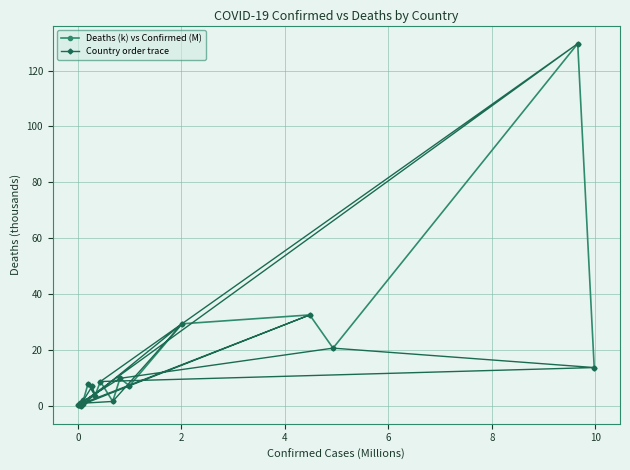

In Deaths (k) vs Confirmed (M), how many points are lower than both neighbors (excluding endpoints)?

6